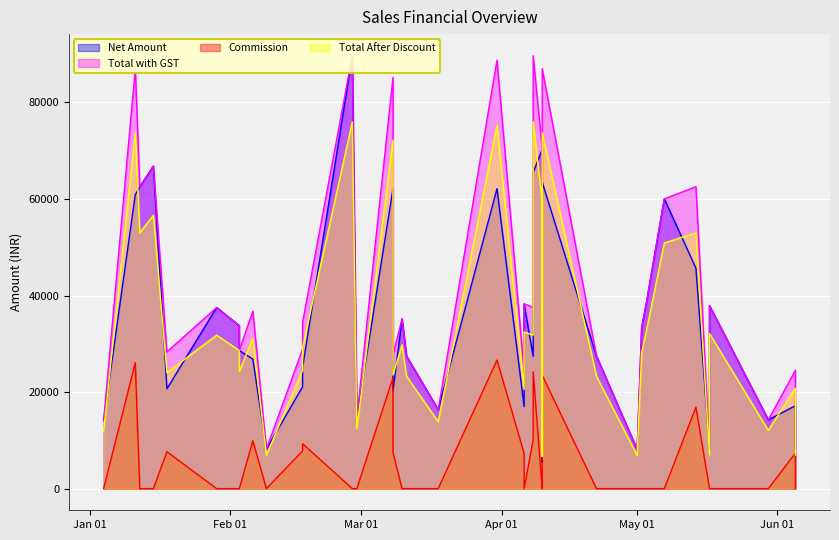

At which label does Commission reach its minimum?

Jan 01